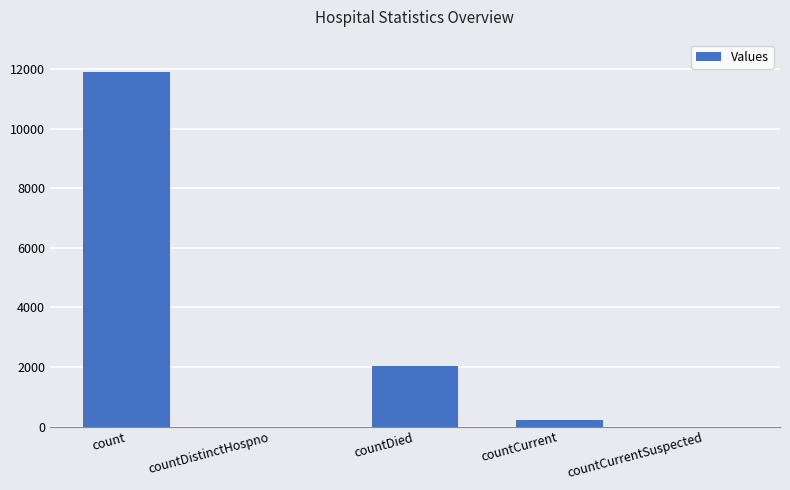

How many categories are shown in the chart?

5